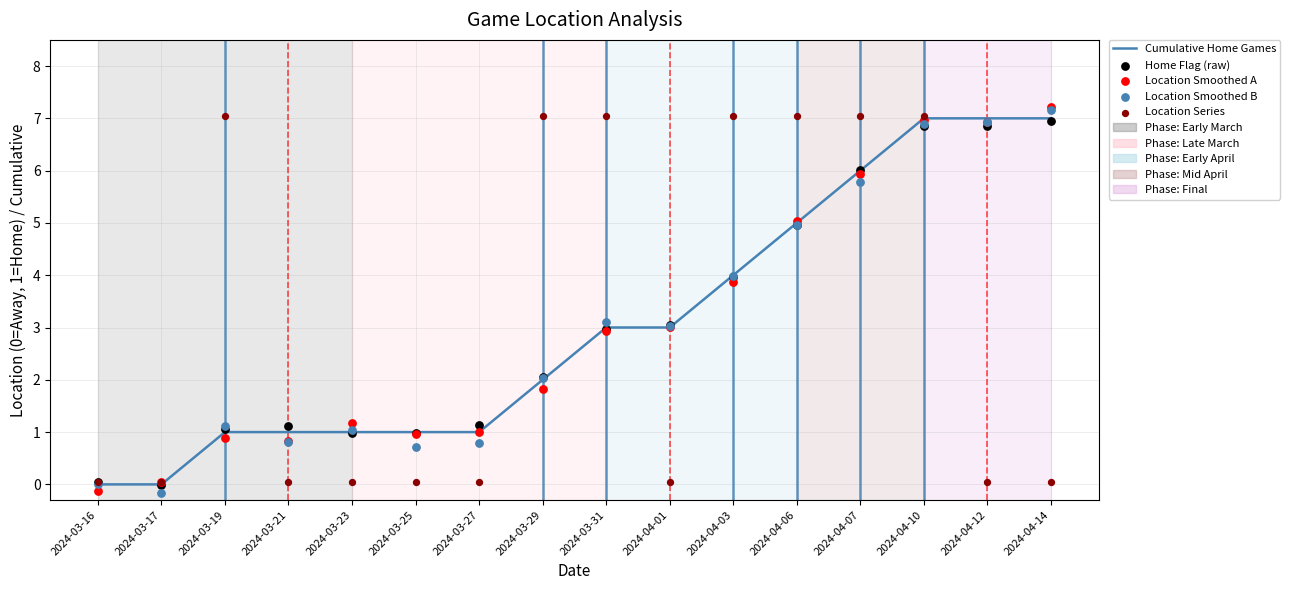

Is the value of Home Flag (raw) at 2024-03-31 greater than the value of Cumulative Home Games at 2024-03-19?

Yes